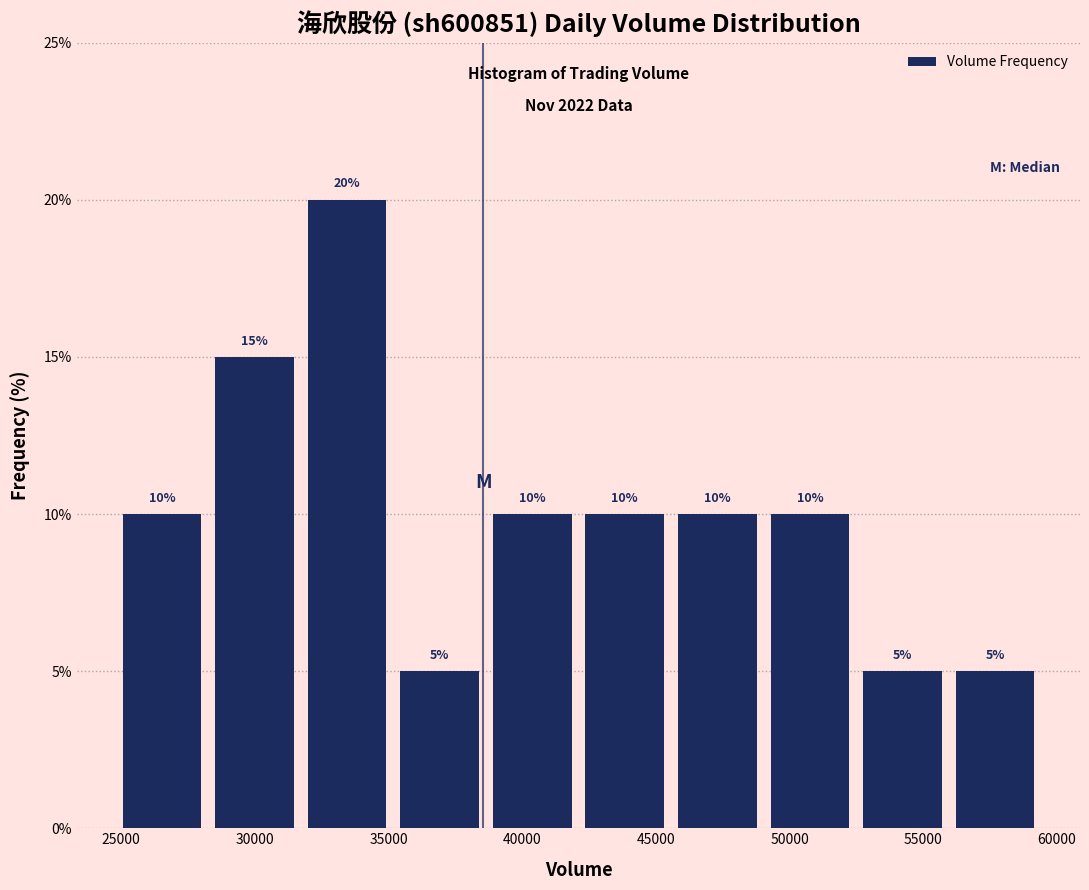

What is the height of the bar covering 31500 to 35000 on the x-axis? The bar edges are not printed on the chart, so give them approximately, as read against the axis.

20